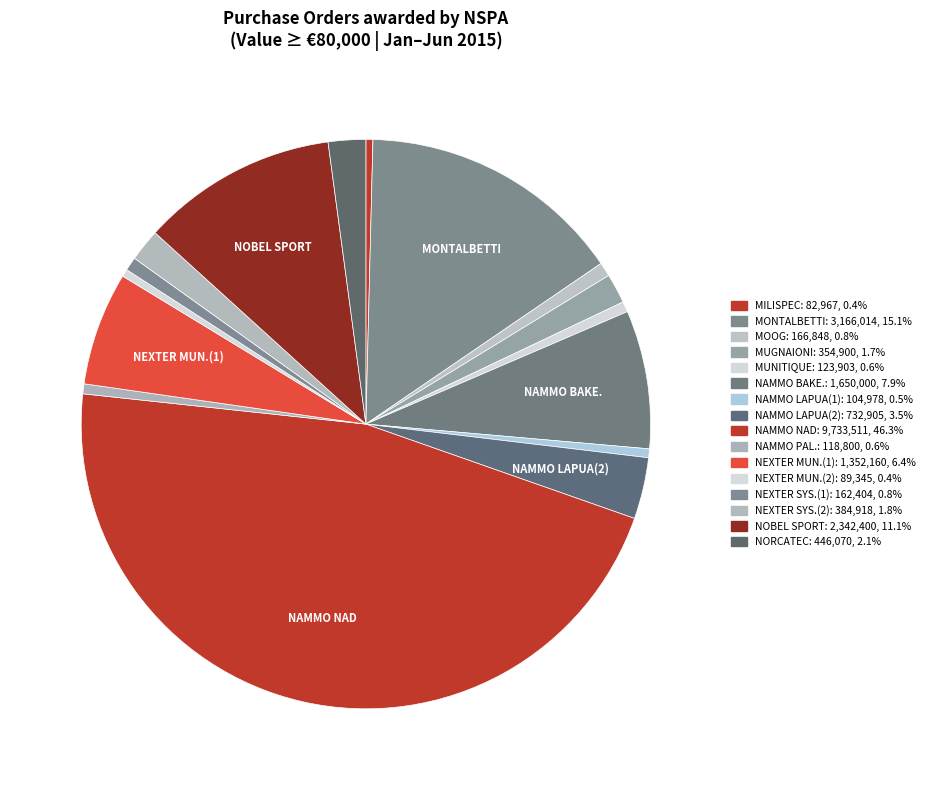

Which slice is the smallest?

MILISPEC INTERNATIONAL BV